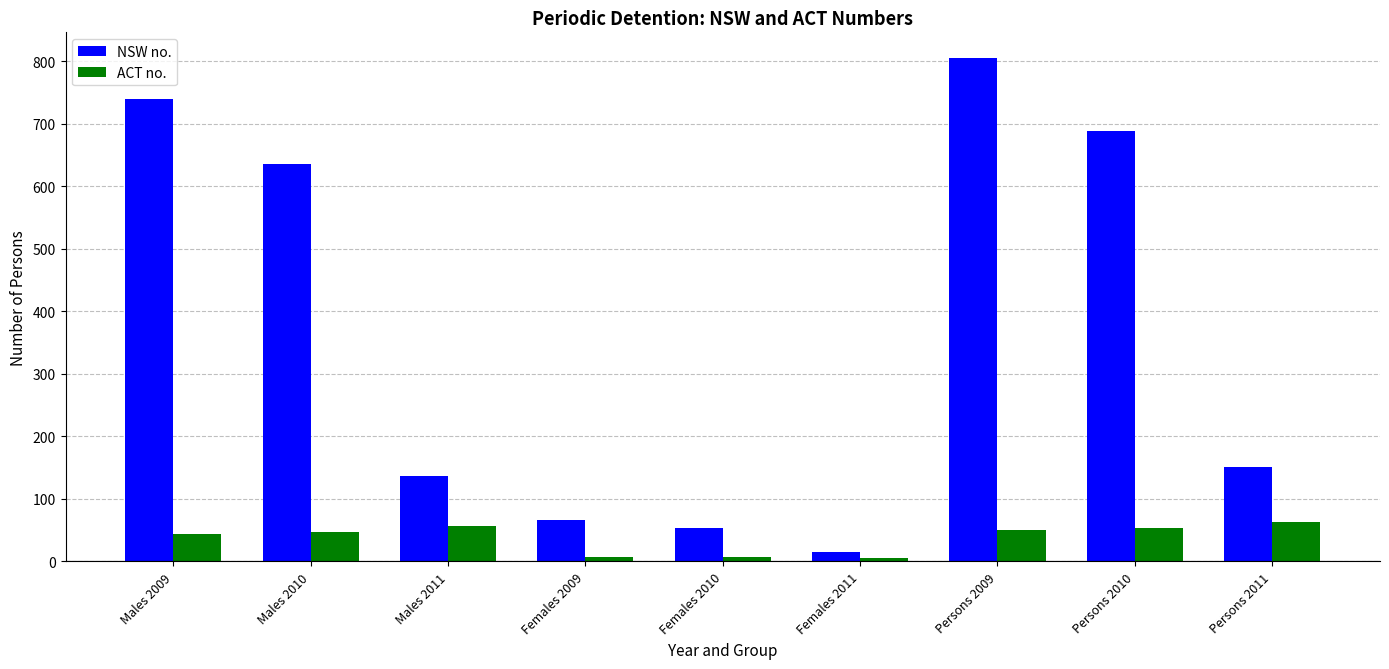

List the series in order of their peak value, lowest first.

ACT no., NSW no.